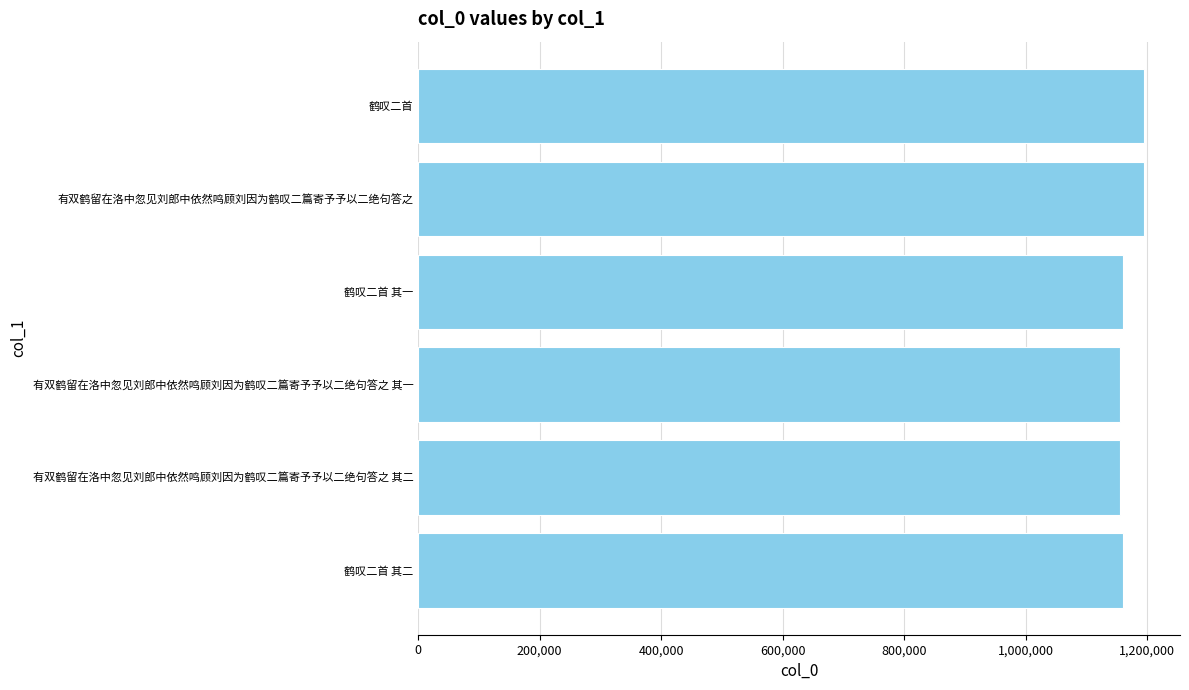

Between 鹤叹二首 其二 and 有双鹤留在洛中忽见刘郎中依然鸣顾刘因为鹤叹二篇寄予予以二绝句答之, which is larger?

有双鹤留在洛中忽见刘郎中依然鸣顾刘因为鹤叹二篇寄予予以二绝句答之